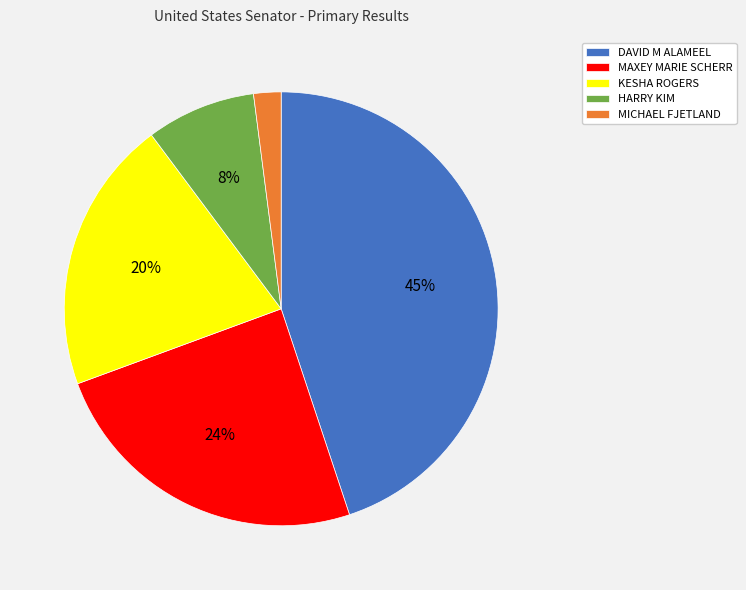

Do HARRY KIM and MAXEY MARIE SCHERR together represent more than half of the pie?

No